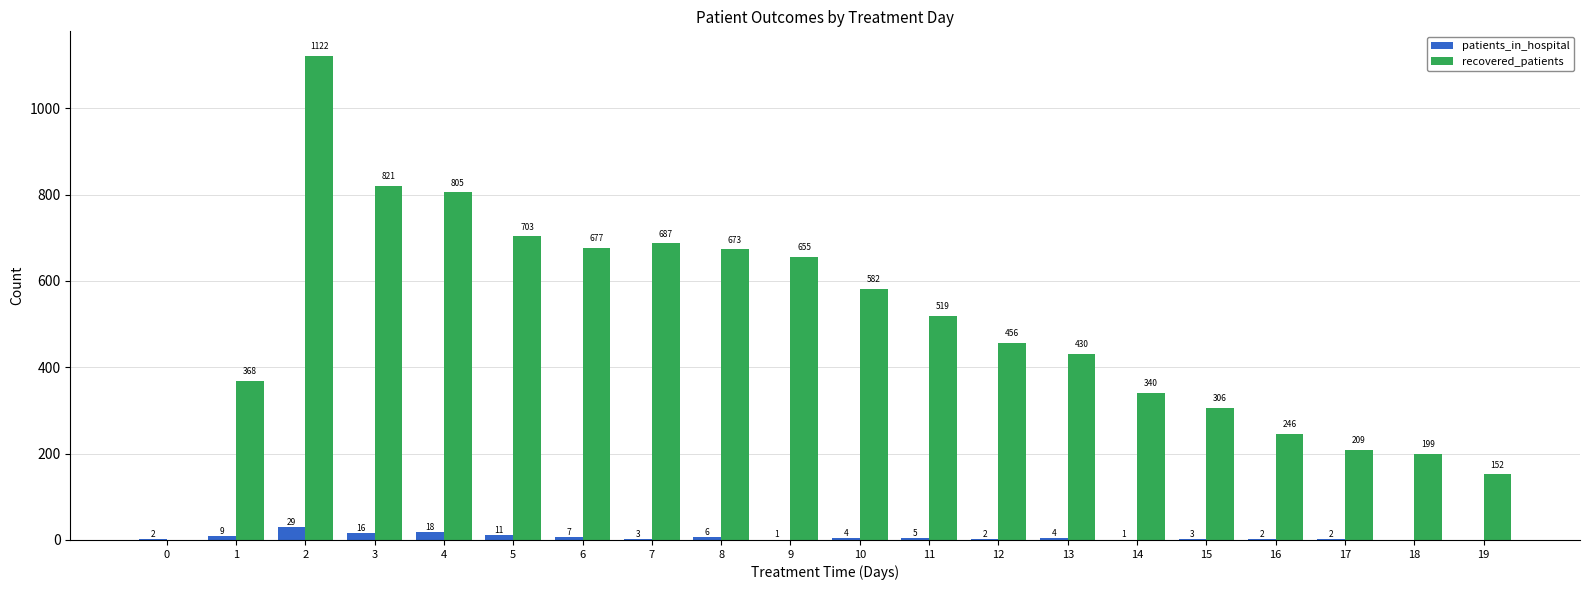

Which series has the largest total across all categories?

recovered_patients